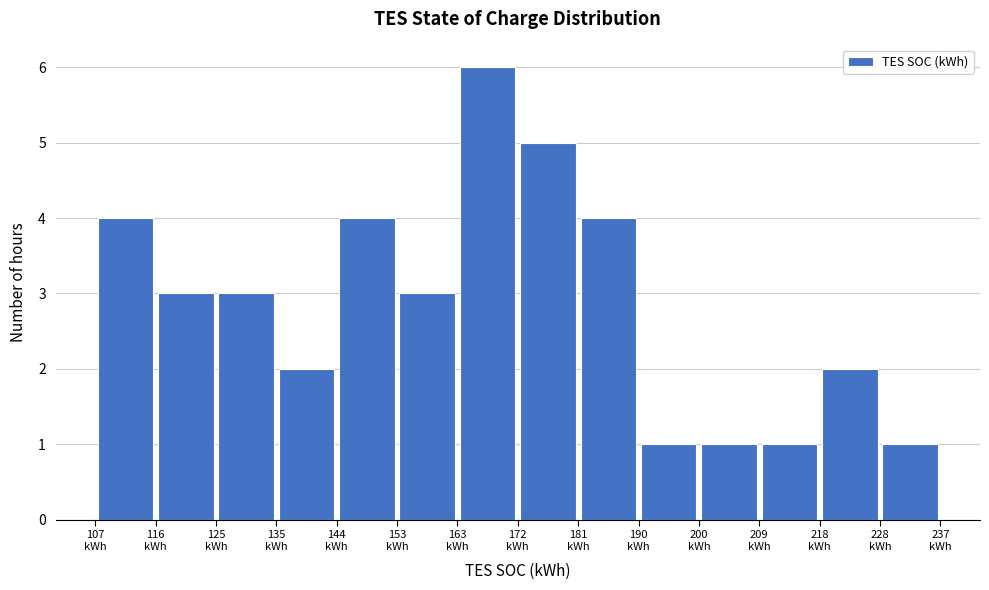

Reading left to right, list every bar in this chart as the range it spans on the x-axis followed by its height. Neither the bar edges nor the heights are printed on the chart, so give them approximately, as read against the axes.

107 to 116: 4
116 to 125: 3
125 to 135: 3
135 to 144: 2
144 to 153: 4
153 to 163: 3
163 to 172: 6
172 to 181: 5
181 to 190: 4
190 to 200: 1
200 to 209: 1
209 to 218: 1
218 to 228: 2
228 to 237: 1